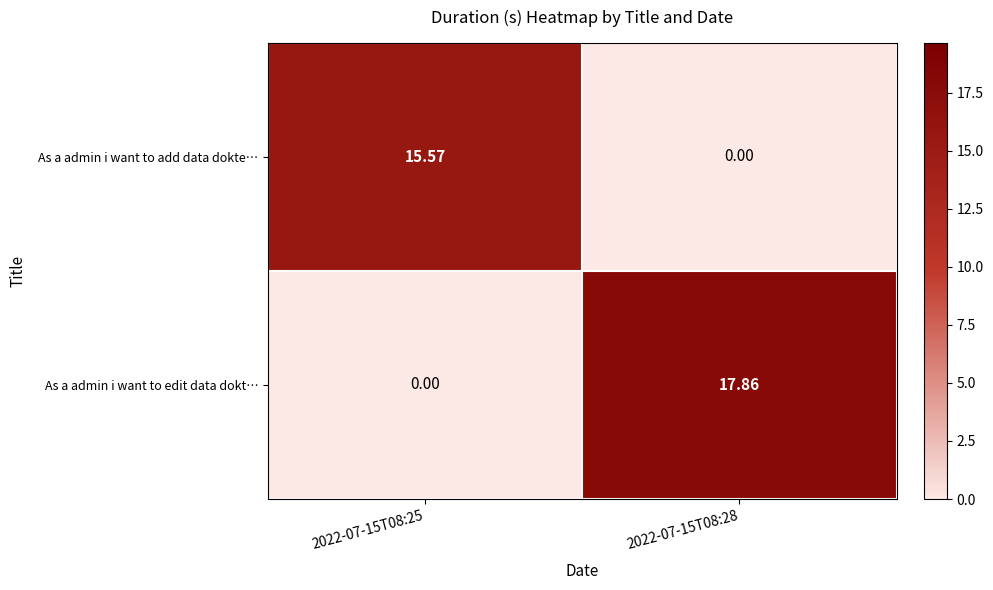

Which series has the largest total across all categories?

As a admin i want to edit data dokt…